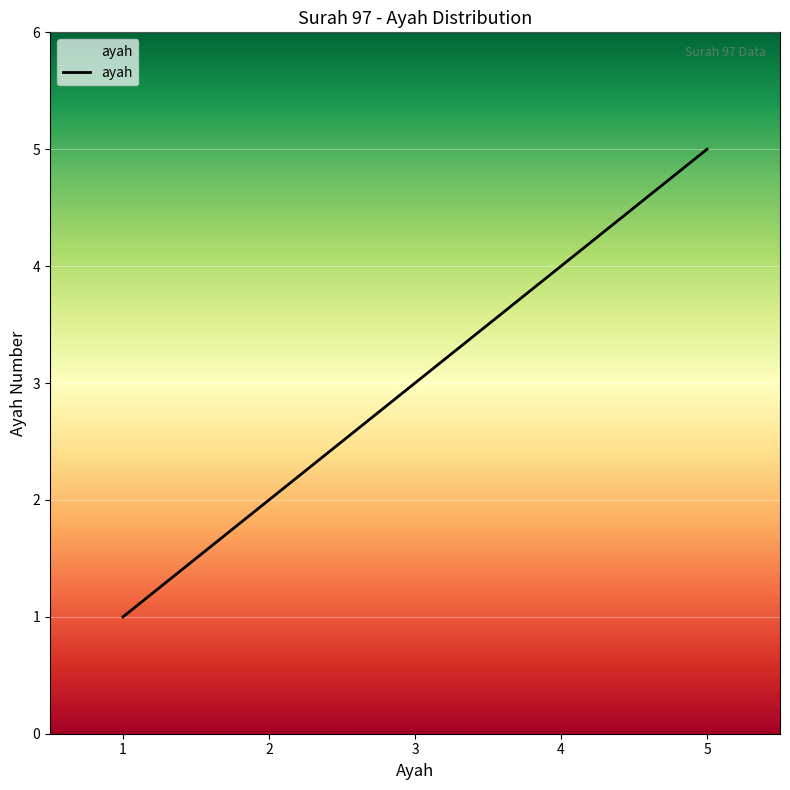

List the labels in order of value, largest first.

5, 4, 3, 2, 1